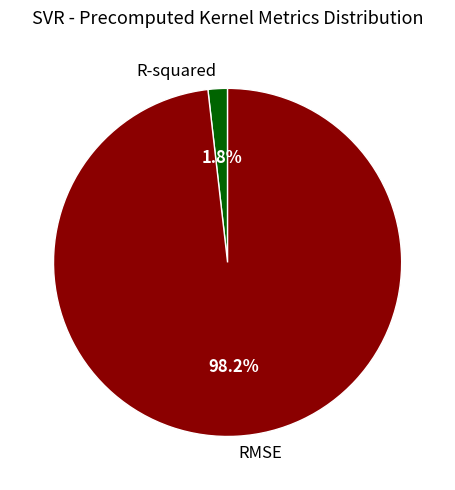

Rank the categories by value from lowest to highest.

R-squared, RMSE